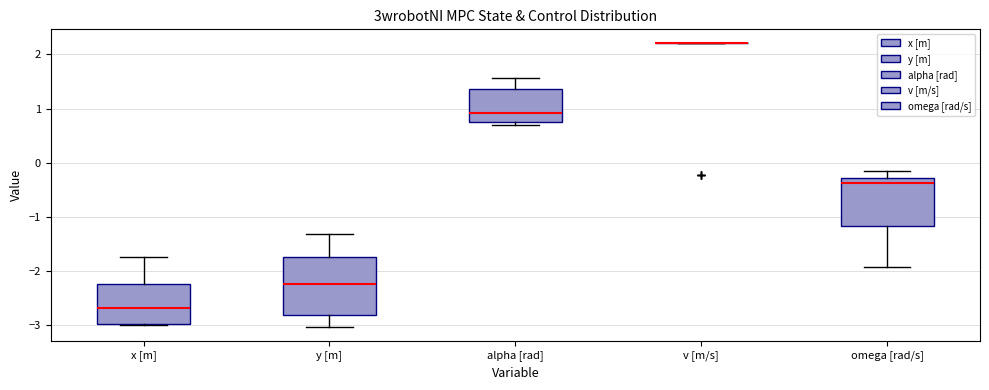

Reading left to right, transcribe this box plot: for each box, give where its median line is, the range the box spans, and where its two whiskers end, as read against the y-axis. The values are not printed on the chart, so give them approximately, as read against the axis.

x [m]: median -2.7, box -3.0 to -2.2, whiskers -3.0 to -1.7
y [m]: median -2.2, box -2.8 to -1.7, whiskers -3.0 to -1.3
alpha [rad]: median 0.9, box 0.8 to 1.4, whiskers 0.7 to 1.6
v [m/s]: box collapsed to a line at 2.2, whiskers 2.2 to 2.2
omega [rad/s]: median -0.4, box -1.2 to -0.3, whiskers -1.9 to -0.1